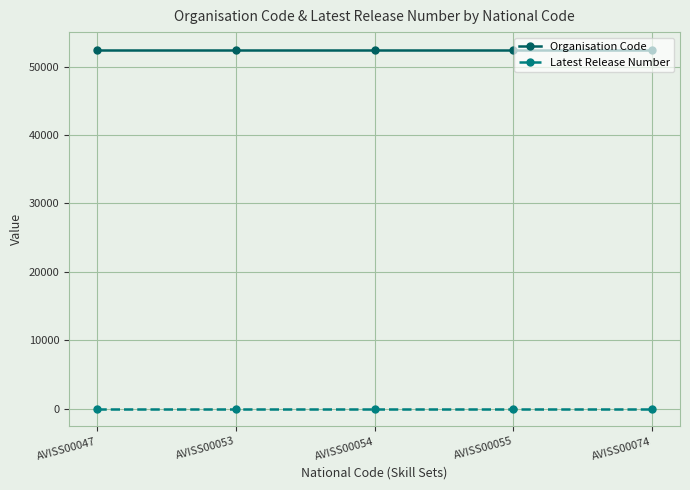

At how many categories does at least one series exceed 16195?

5